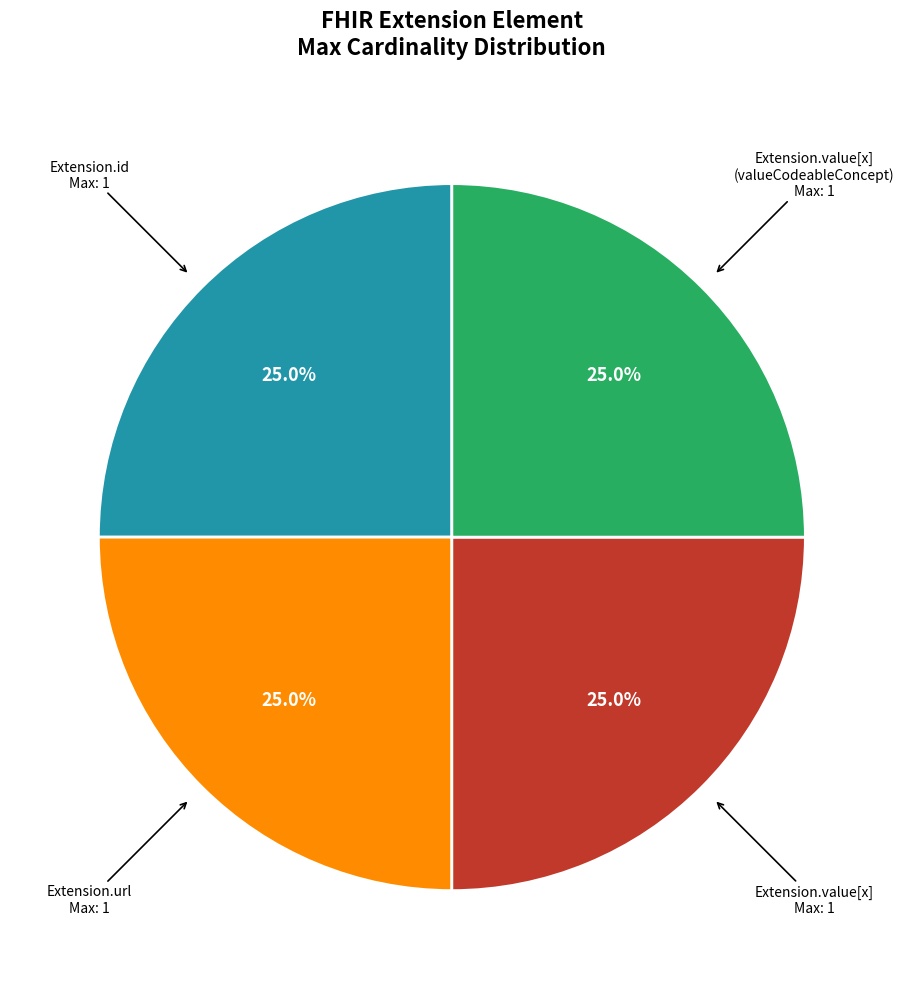

Is there any slice that represents more than half of the pie?

No